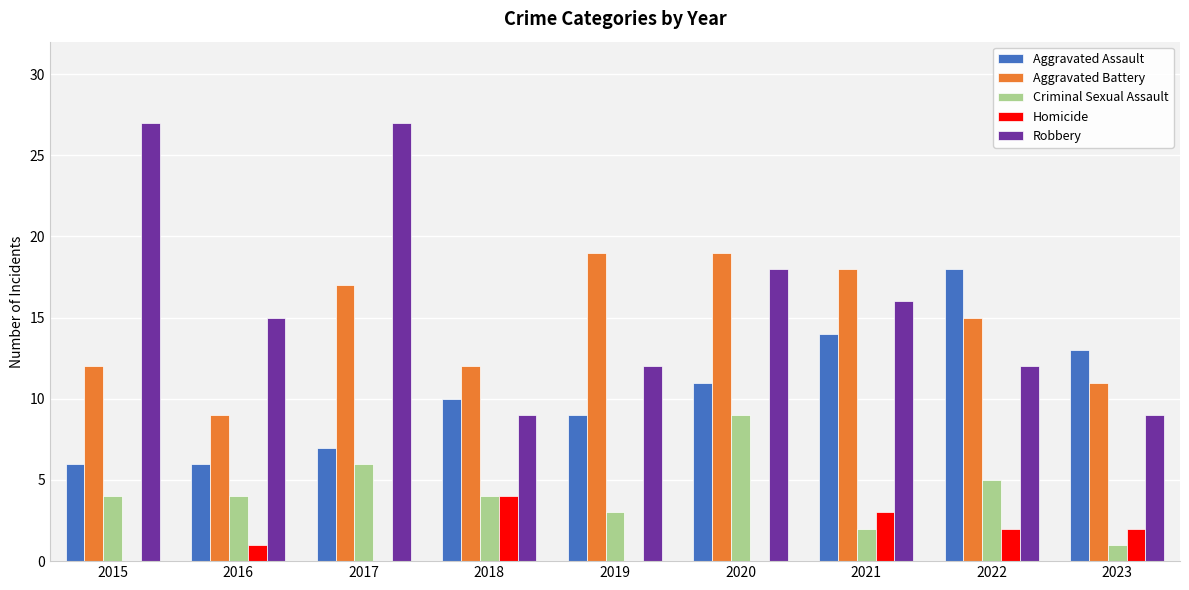

What is the average value of the Homicide series?

1